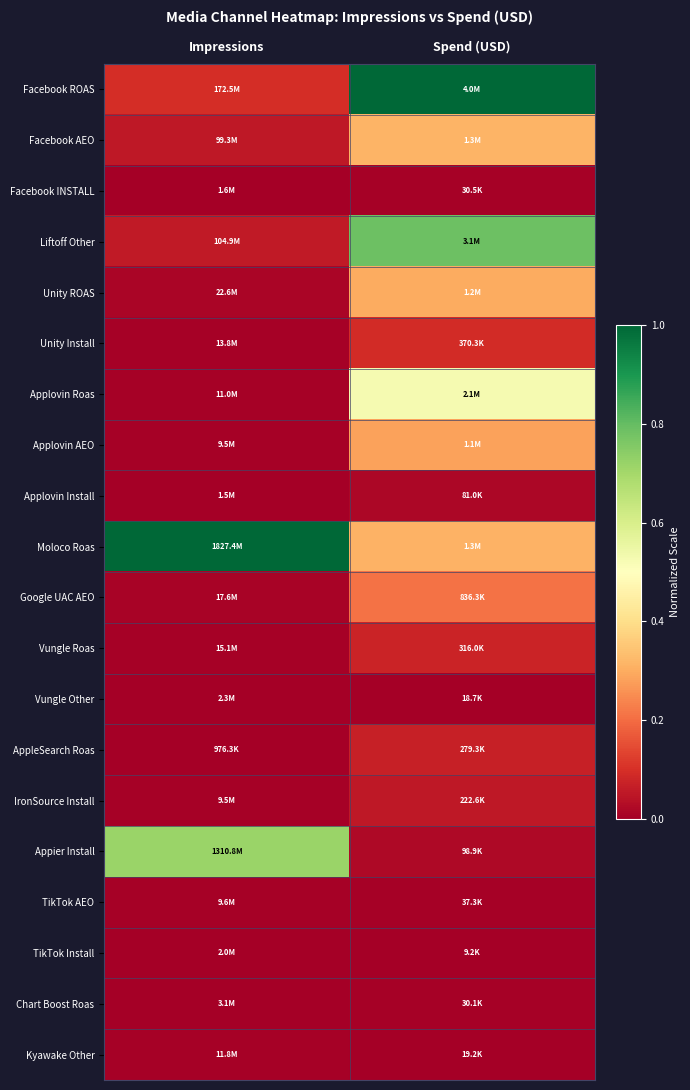

Between Spend (USD) and Impressions, which is larger?

Spend (USD)